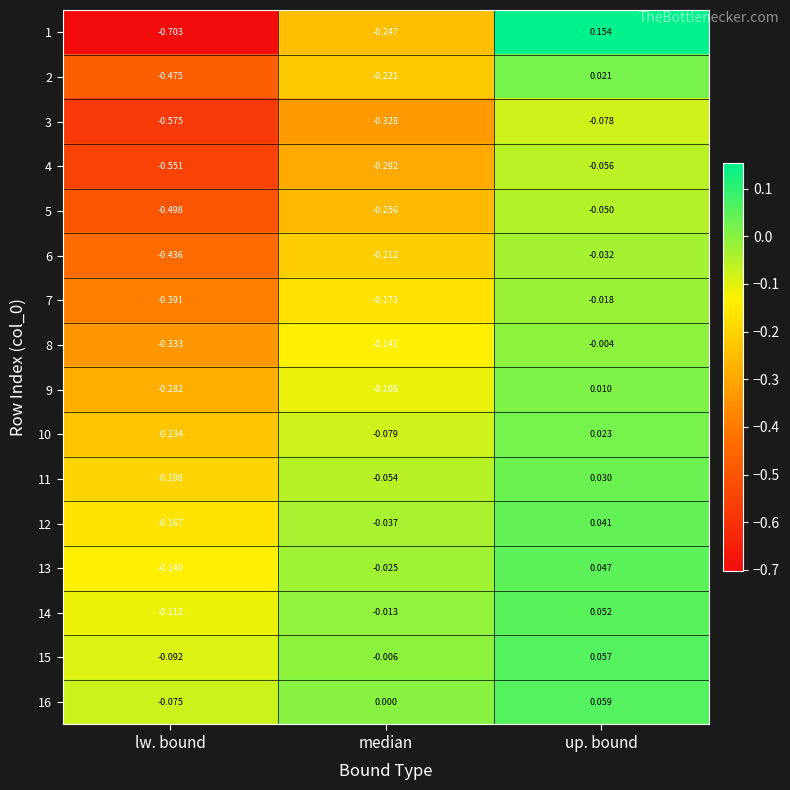

Which category has the lowest value in the 9 series?

lw. bound